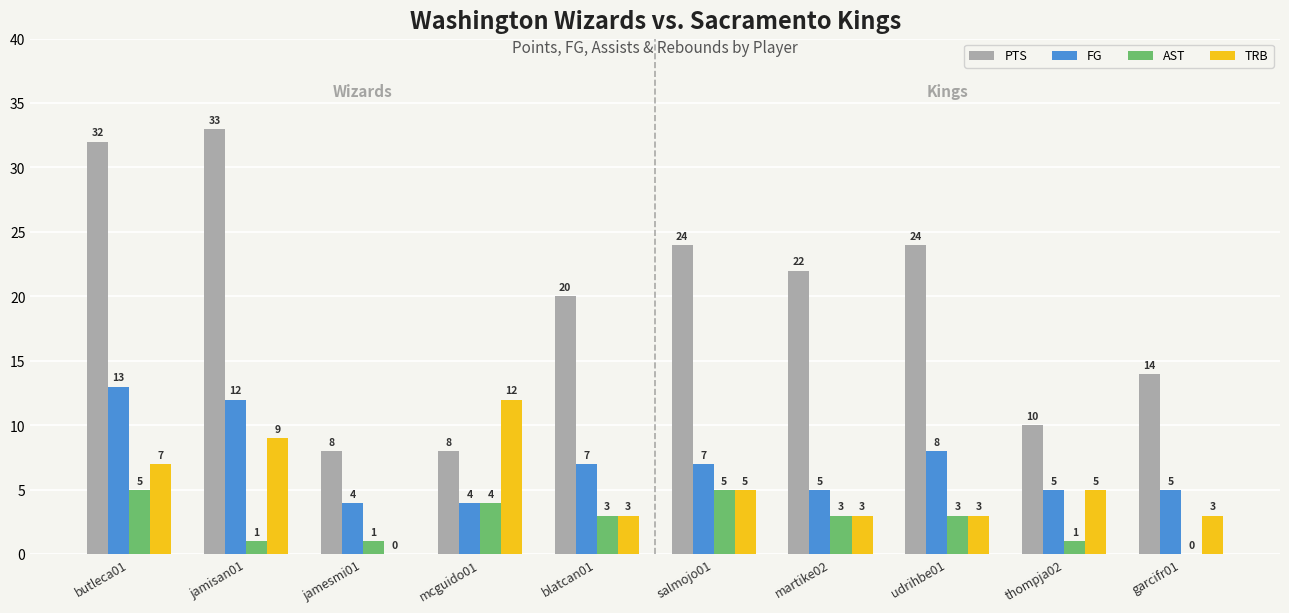

Reading left to right, what are all the values shown in this chart?

PTS: butleca01=32	jamisan01=33	jamesmi01=8	mcguido01=8	blatcan01=20	salmojo01=24	martike02=22	udrihbe01=24	thompja02=10	garcifr01=14
FG: butleca01=13	jamisan01=12	jamesmi01=4	mcguido01=4	blatcan01=7	salmojo01=7	martike02=5	udrihbe01=8	thompja02=5	garcifr01=5
AST: butleca01=5	jamisan01=1	jamesmi01=1	mcguido01=4	blatcan01=3	salmojo01=5	martike02=3	udrihbe01=3	thompja02=1	garcifr01=0
TRB: butleca01=7	jamisan01=9	jamesmi01=0	mcguido01=12	blatcan01=3	salmojo01=5	martike02=3	udrihbe01=3	thompja02=5	garcifr01=3